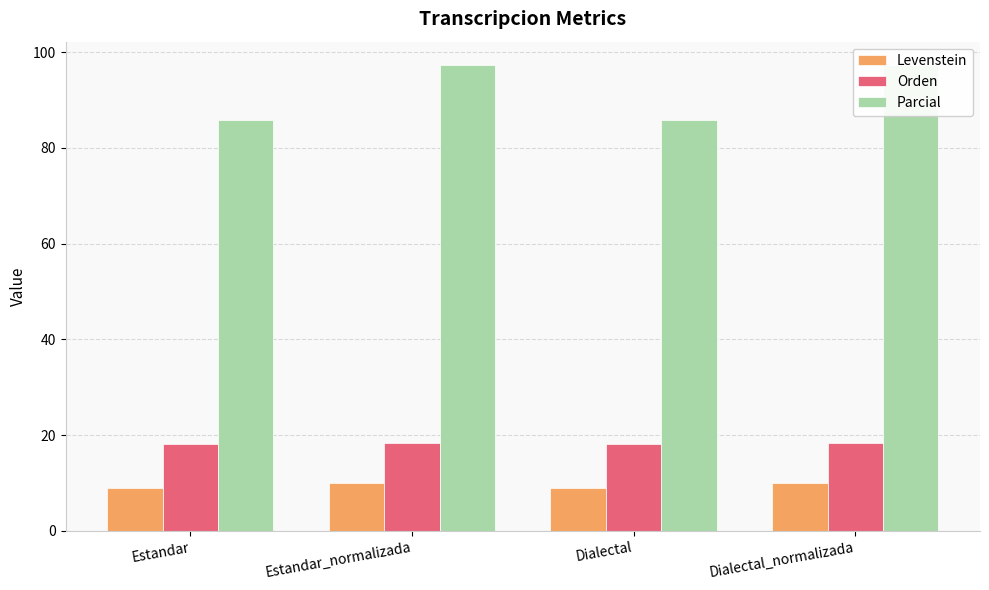

Reading right to left, what are all the values shown in this chart?

Levenstein: Dialectal_normalizada=10.1	Dialectal=9.0	Estandar_normalizada=10.1	Estandar=9.0
Orden: Dialectal_normalizada=18.3	Dialectal=18.2	Estandar_normalizada=18.3	Estandar=18.2
Parcial: Dialectal_normalizada=97.3	Dialectal=85.7	Estandar_normalizada=97.3	Estandar=85.7